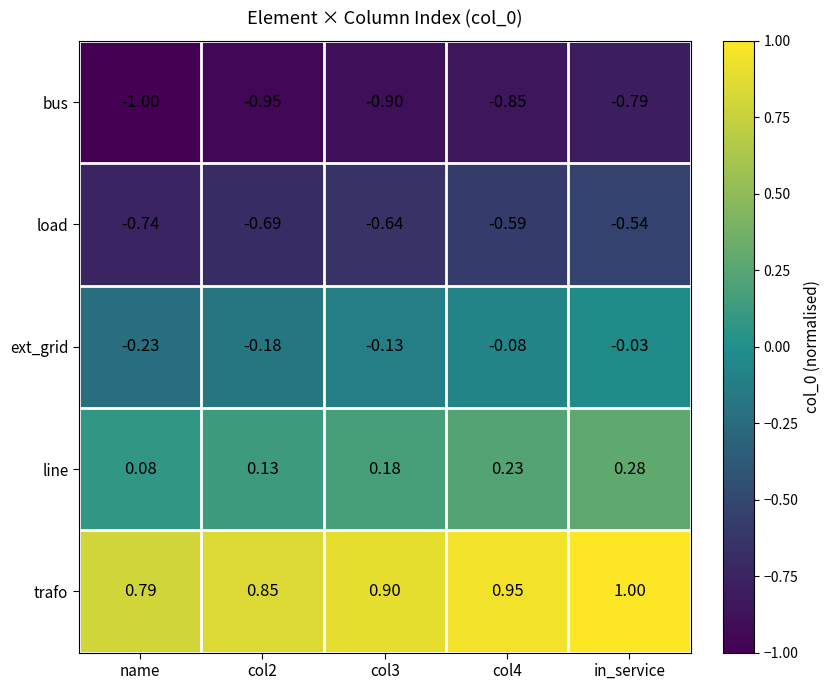

Which series changed the most between col4 and in_service?

bus